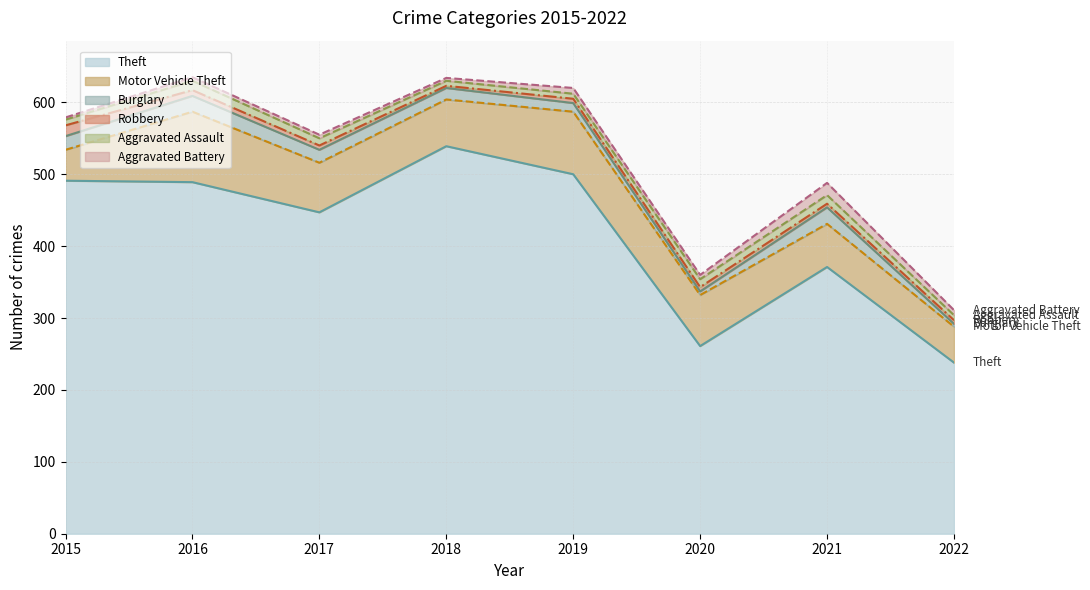

Rank the categories by Aggravated Assault value from lowest to highest.

2018, 2019, 2022, 2015, 2017, 2020, 2021, 2016